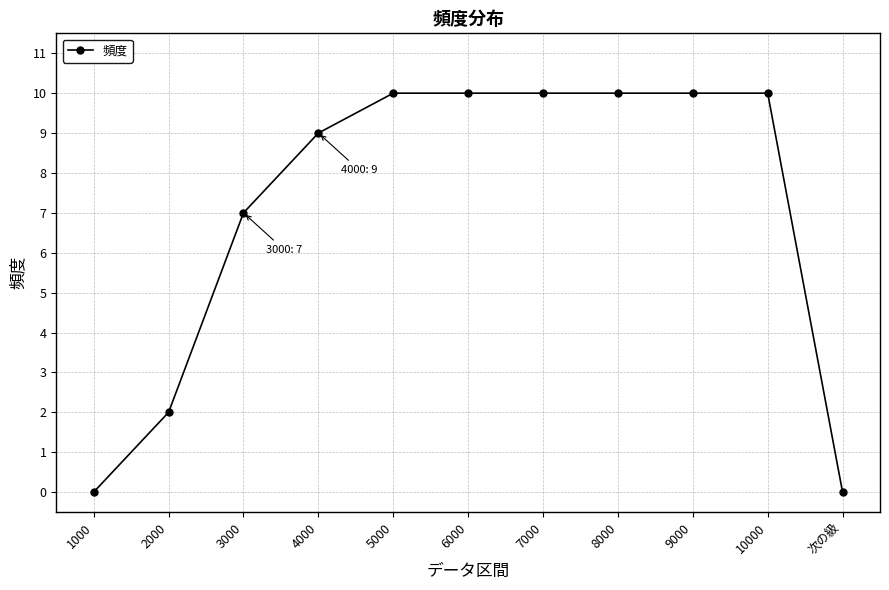

The chart shows a value of 10 at 5000. True or false?

True